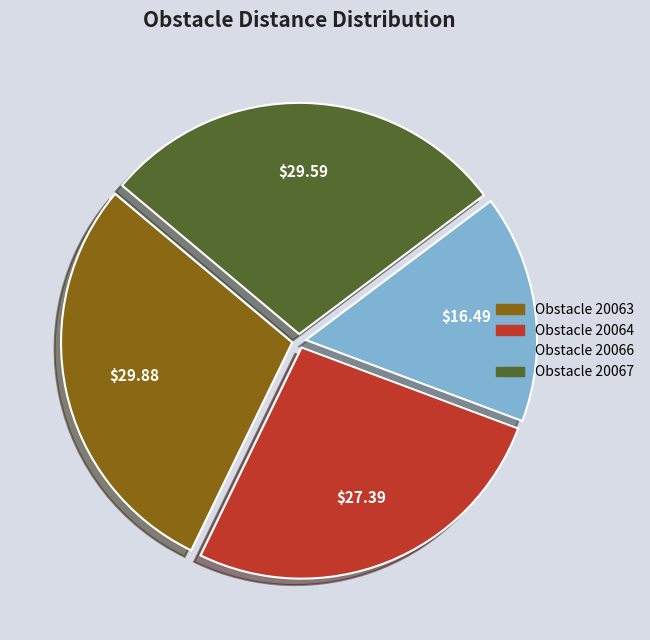

How many slices are in this pie chart?

4